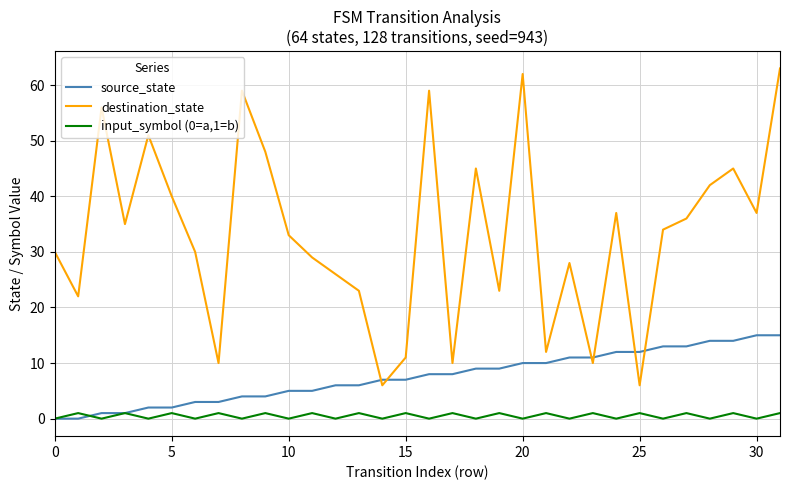

Reading right to left, list all the values displayed in this chart.

source_state: 15	15	14	14	13	13	12	12	11	11	10	10	9	9	8	8	7	7	6	6	5	5	4	4	3	3	2	2	1	1	0	0
destination_state: 63	37	45	42	36	34	6	37	10	28	12	62	23	45	10	59	11	6	23	26	29	33	48	59	10	30	40	51	35	56	22	30
input_symbol (0=a,1=b): 1	0	1	0	1	0	1	0	1	0	1	0	1	0	1	0	1	0	1	0	1	0	1	0	1	0	1	0	1	0	1	0